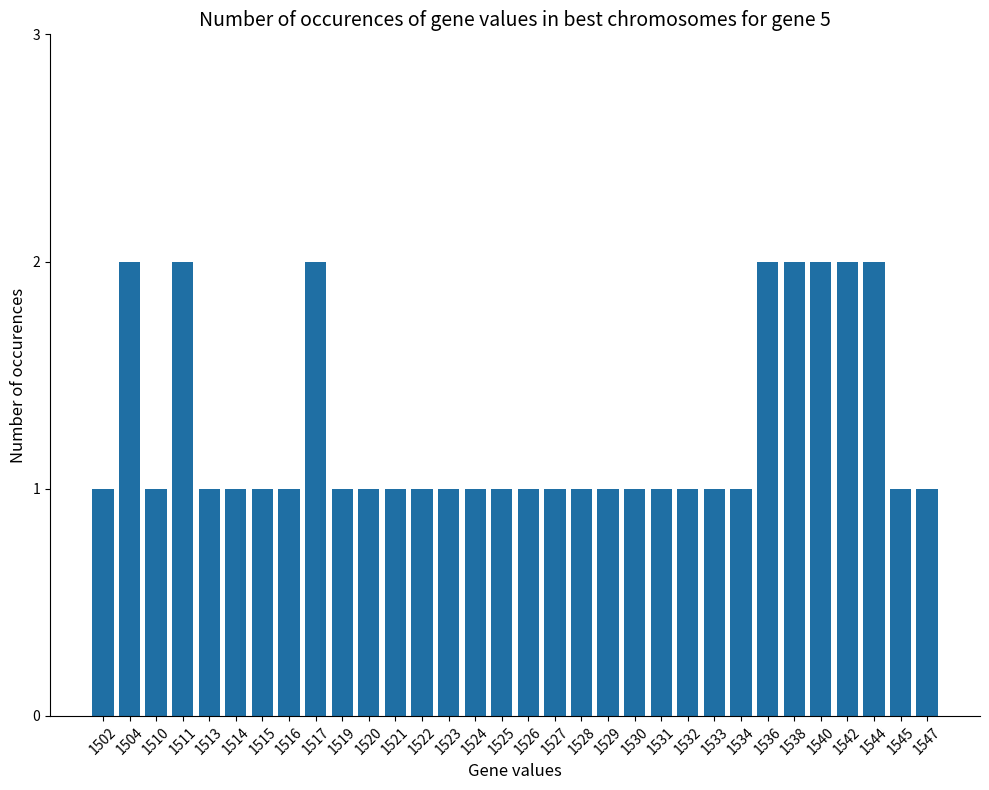

What is the difference between the values at 1540 and 1525?

1